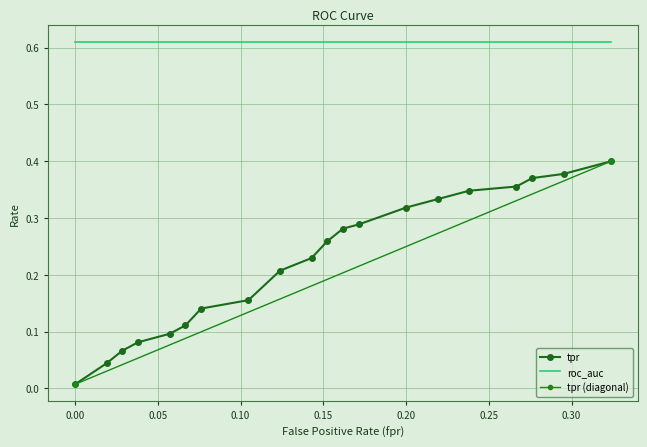

True or false: roc_auc and tpr intersect in this chart.

False